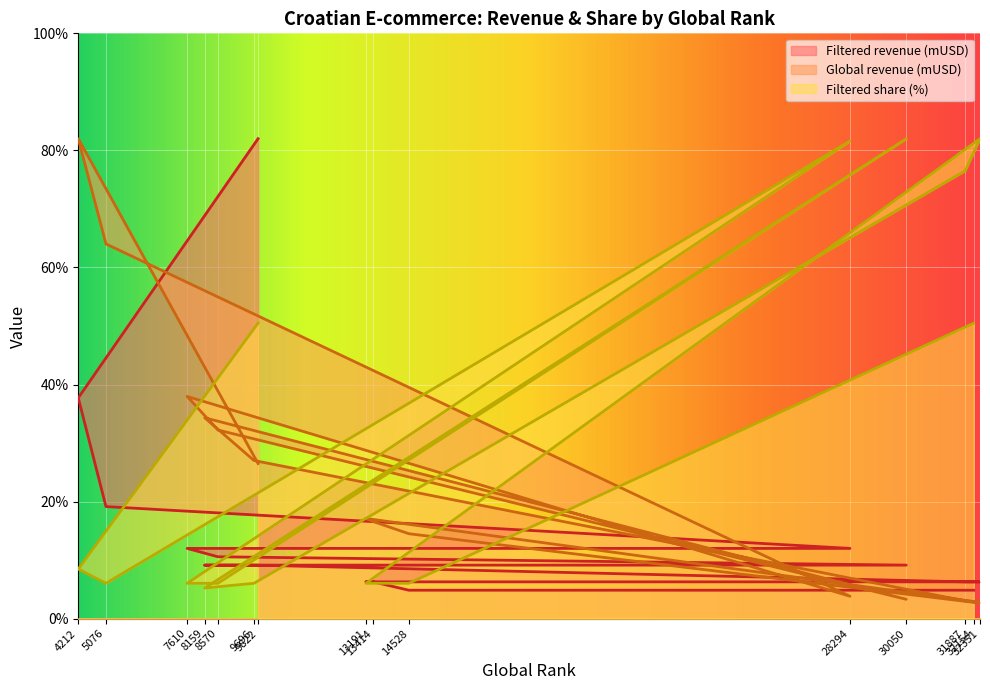

In Filtered share (%), how many points are lower than both neighbors (excluding endpoints)?

2